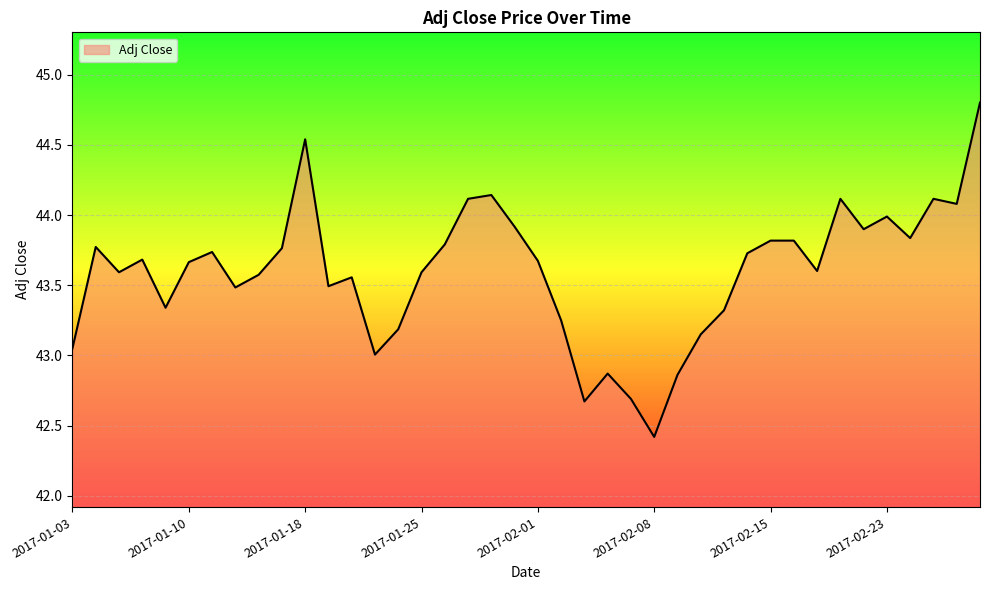

What is the maximum value shown in the chart?

44.8